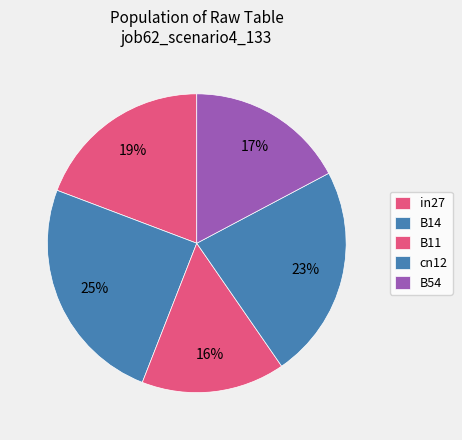

Between in27 and cn12, which is larger?

cn12